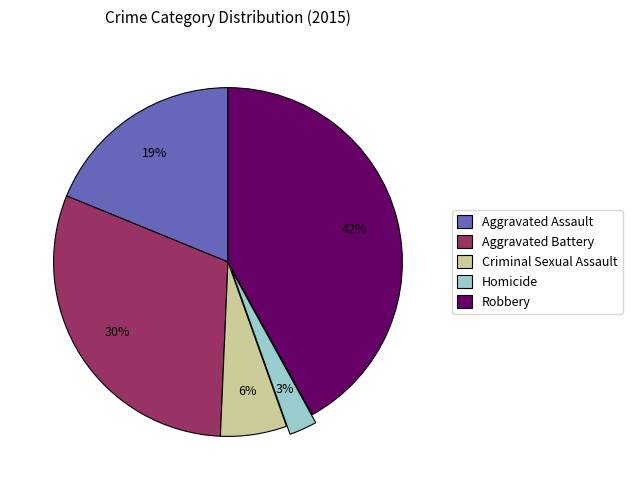

Rank the categories by value from lowest to highest.

Homicide, Criminal Sexual Assault, Aggravated Assault, Aggravated Battery, Robbery